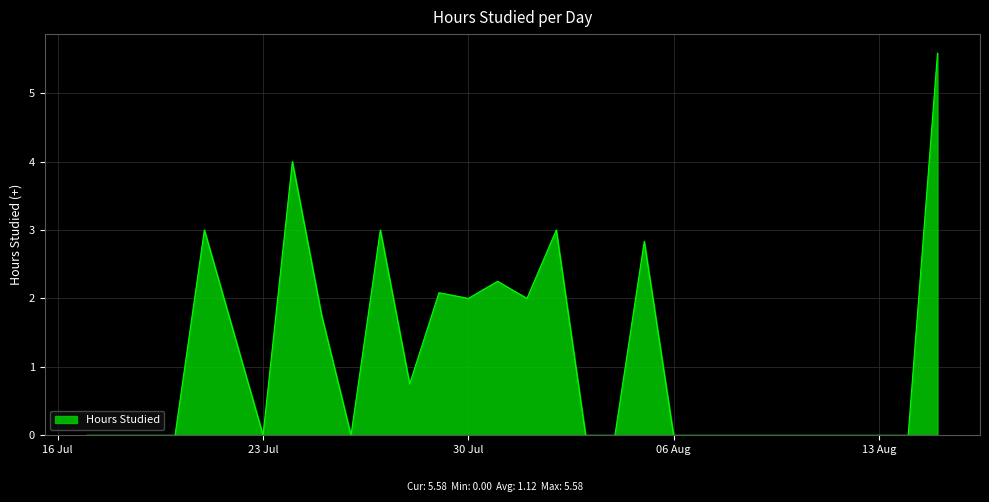

Does the chart have visible grid lines?

Yes